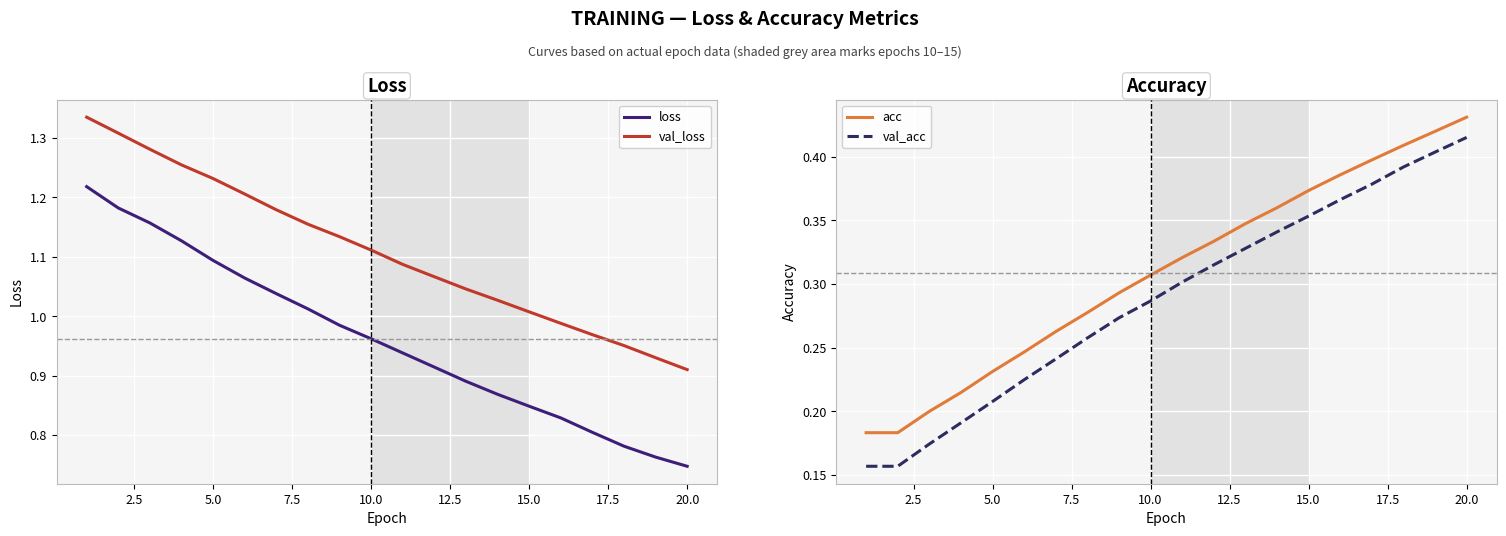

Reading right to left, extract all data points from this chart.

loss: 0.7	0.8	0.8	0.8	0.8	0.8	0.9	0.9	0.9	0.9	1.0	1.0	1.0	1.0	1.1	1.1	1.1	1.2	1.2	1.2
val_loss: 0.9	0.9	1.0	1.0	1.0	1.0	1.0	1.0	1.1	1.1	1.1	1.1	1.2	1.2	1.2	1.2	1.3	1.3	1.3	1.3
acc: 0.4	0.4	0.4	0.4	0.4	0.4	0.4	0.3	0.3	0.3	0.3	0.3	0.3	0.3	0.2	0.2	0.2	0.2	0.2	0.2
val_acc: 0.4	0.4	0.4	0.4	0.4	0.4	0.3	0.3	0.3	0.3	0.3	0.3	0.3	0.2	0.2	0.2	0.2	0.2	0.2	0.2